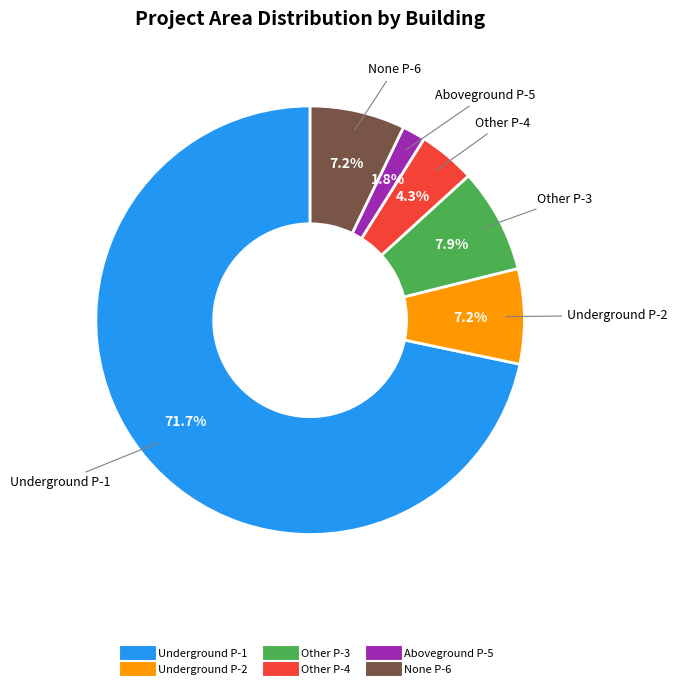

Does any single category account for the majority?

Yes